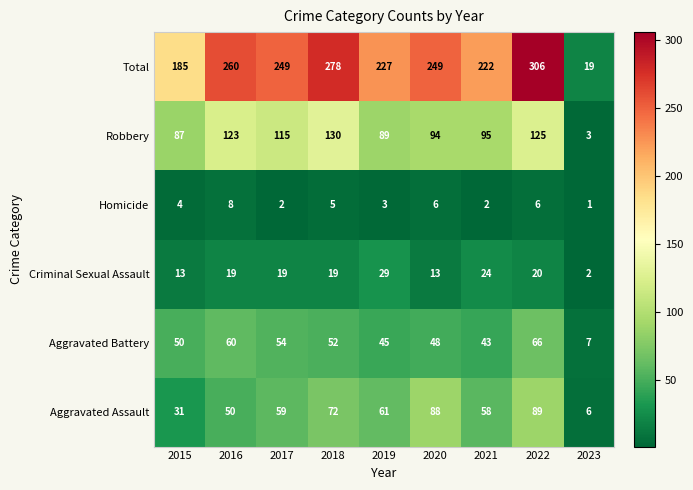

Rank the series by their maximum value, from lowest to highest.

Homicide, Criminal Sexual Assault, Aggravated Battery, Aggravated Assault, Robbery, Total